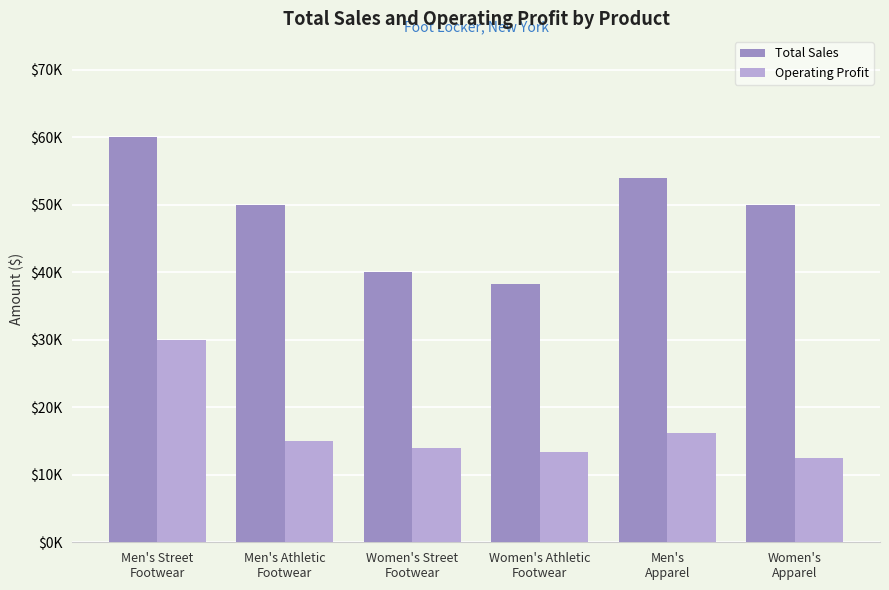

List the series in order of their peak value, highest first.

Total Sales, Operating Profit